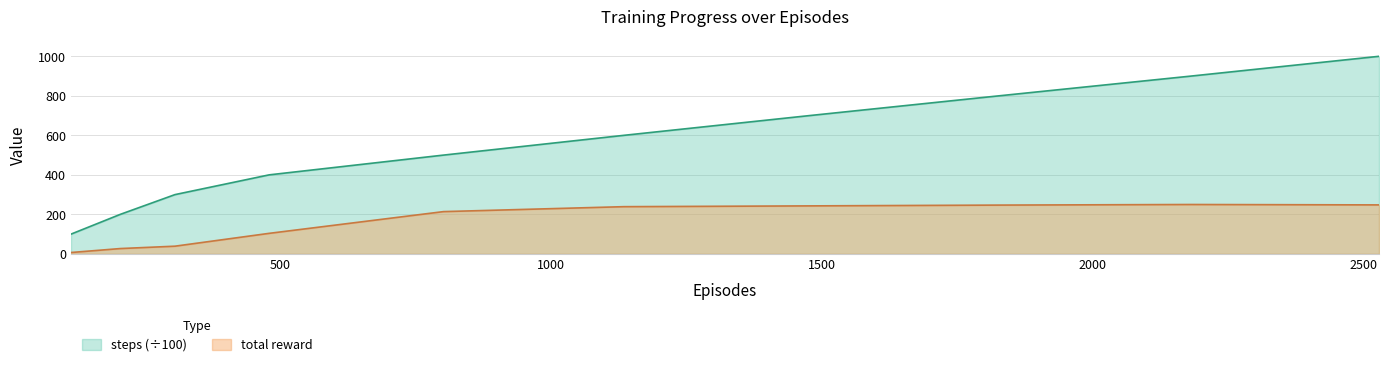

Is it true that total reward equals 104 at 479?

True